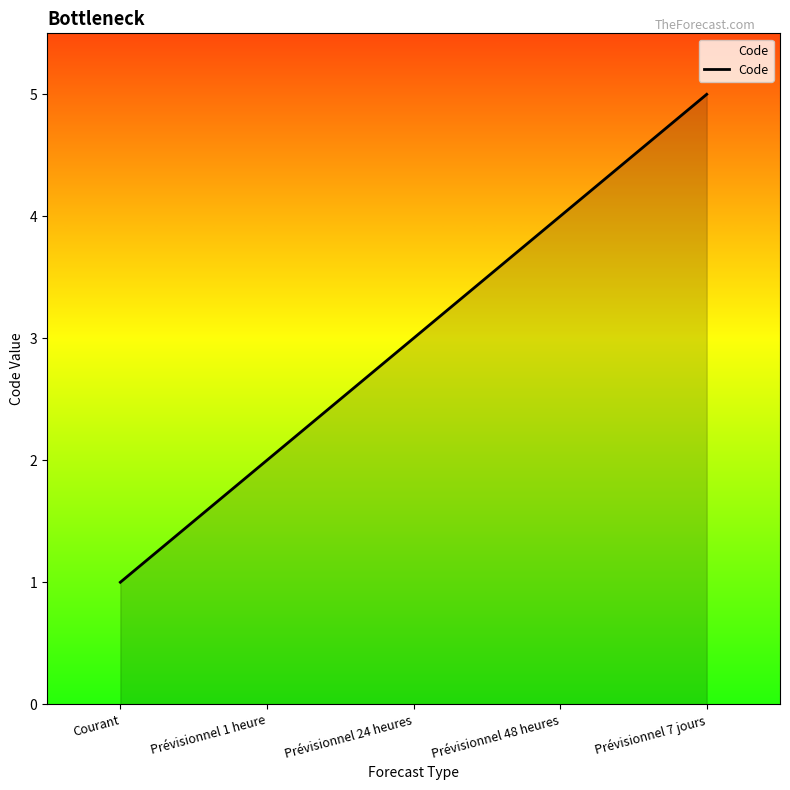

What is the difference between the maximum and minimum values?

4